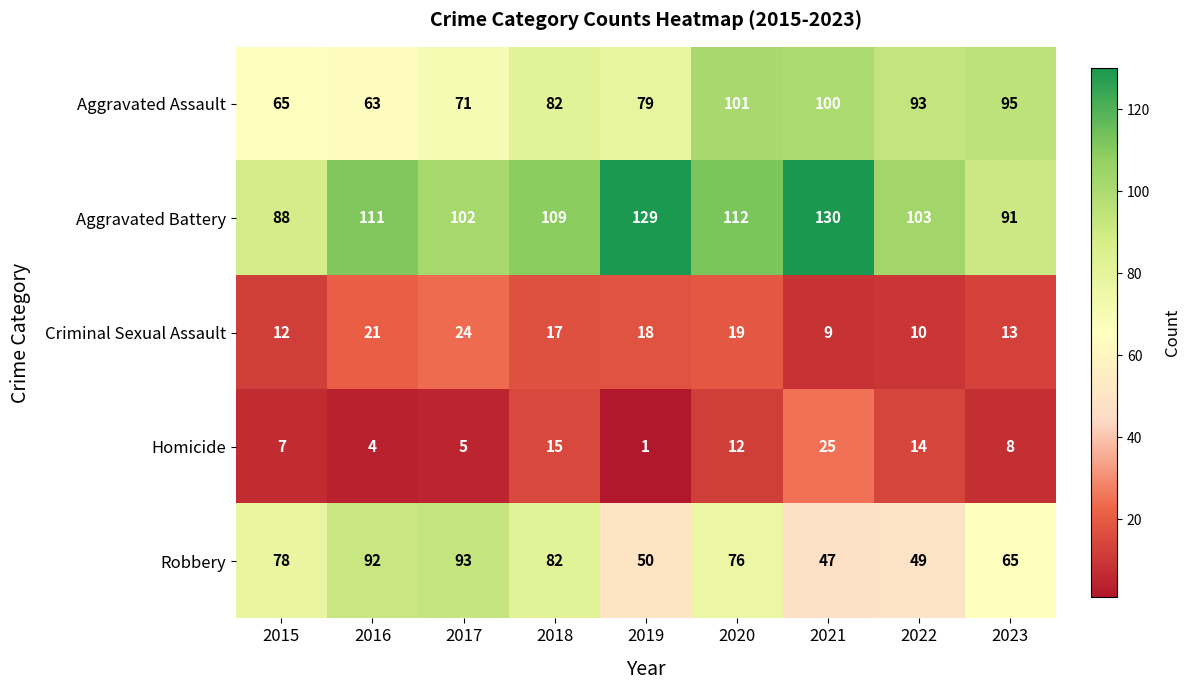

Is it true that Aggravated Assault equals 100 at 2021?

True